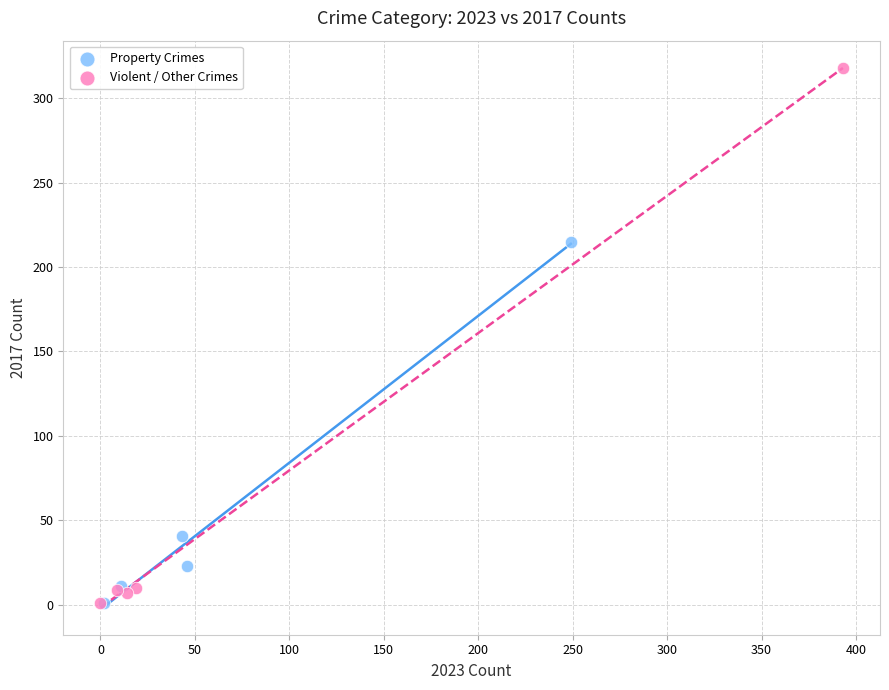

Which series has the largest Y range (max minus min)?

Violent / Other Crimes